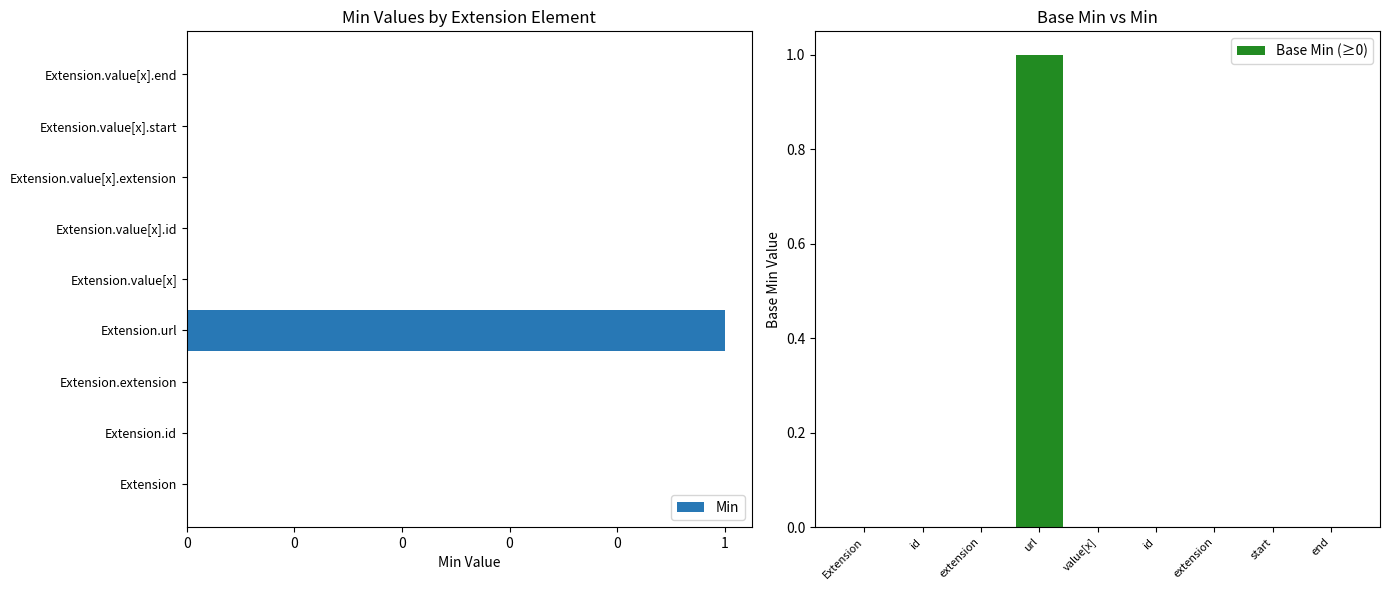

How many bars are there in total?

9